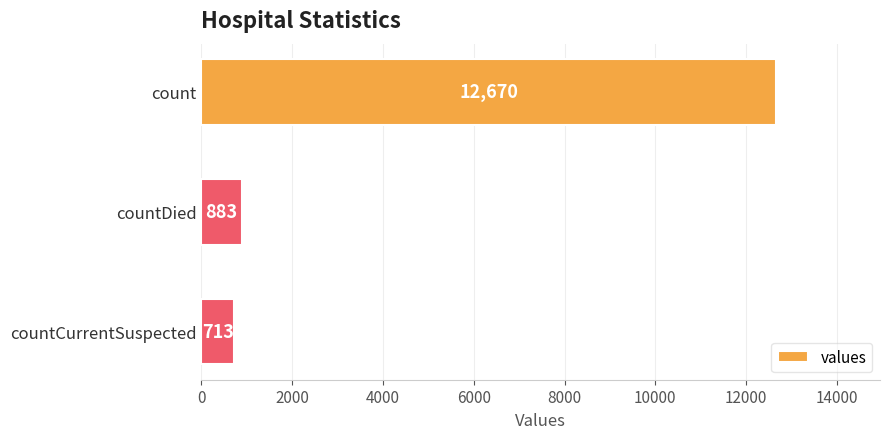

How many data points are less than 883?

1